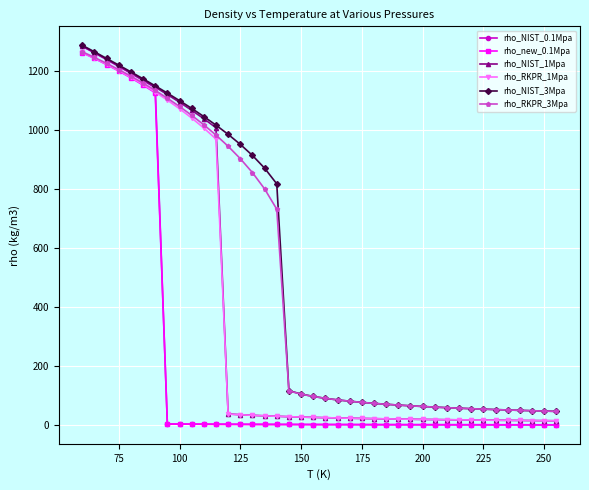

What is the difference between the maximum and minimum values in the rho_NIST_0.1Mpa series?

1280.6